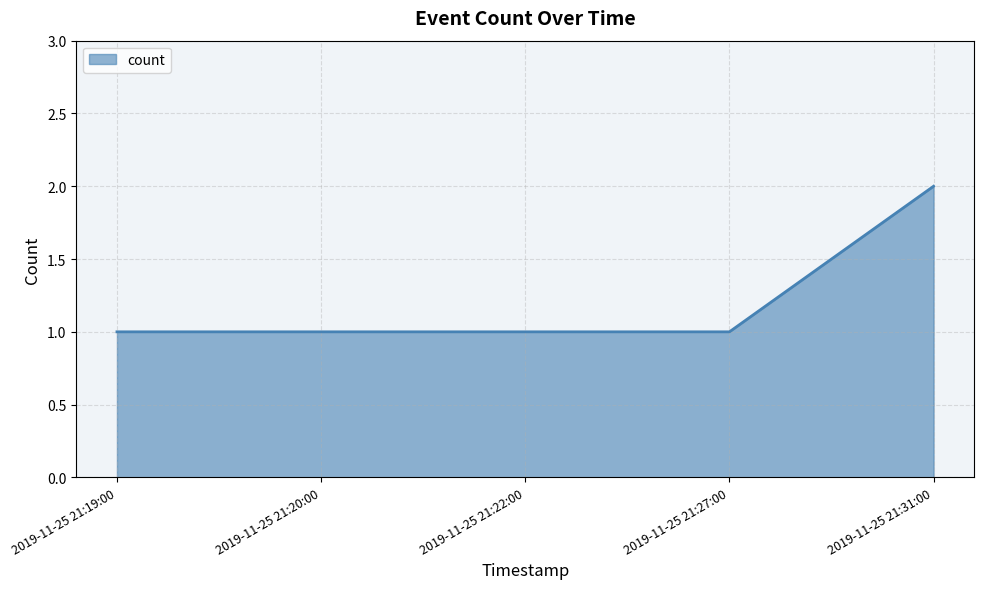

Reading left to right, transcribe all the data shown in this chart.

1	1	1	1	2